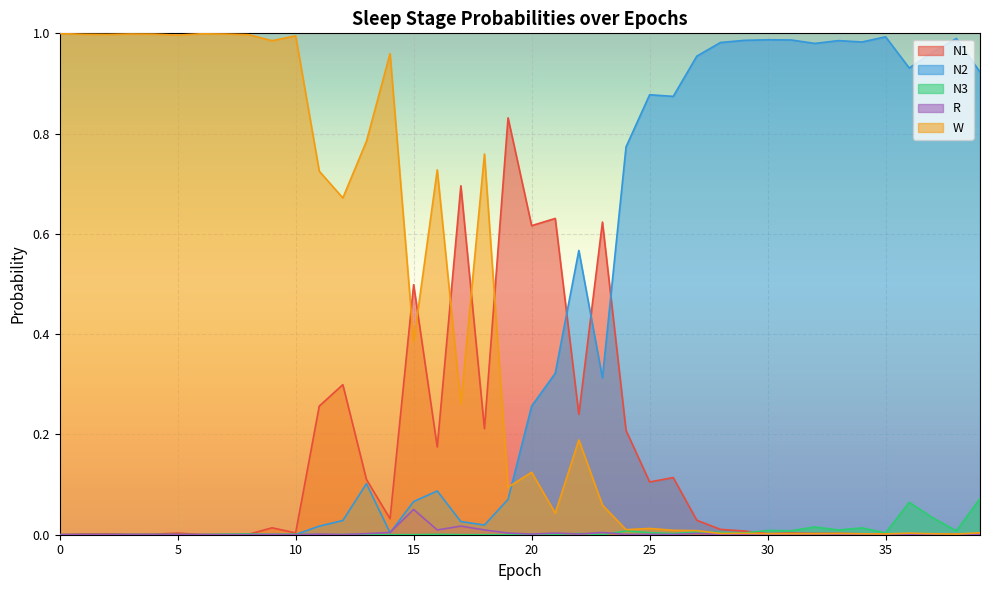

Reading left to right, list all the values displayed in this chart.

N1: 0=0.0	1=0.0	2=0.0	3=0.0	4=0.0	5=0.0	6=0.0	7=0.0	8=0.0	9=0.0	10=0.0	11=0.3	12=0.3	13=0.1	14=0.0	15=0.5	16=0.2	17=0.7	18=0.2	19=0.8	20=0.6	21=0.6	22=0.2	23=0.6	24=0.2	25=0.1	26=0.1	27=0.0	28=0.0	29=0.0	30=0.0	31=0.0	32=0.0	33=0.0	34=0.0	35=0.0	36=0.0	37=0.0	38=0.0	39=0.0
N2: 0=0.0	1=0.0	2=0.0	3=0.0	4=0.0	5=0.0	6=0.0	7=0.0	8=0.0	9=0.0	10=0.0	11=0.0	12=0.0	13=0.1	14=0.0	15=0.1	16=0.1	17=0.0	18=0.0	19=0.1	20=0.3	21=0.3	22=0.6	23=0.3	24=0.8	25=0.9	26=0.9	27=1.0	28=1.0	29=1.0	30=1.0	31=1.0	32=1.0	33=1.0	34=1.0	35=1.0	36=0.9	37=1.0	38=1.0	39=0.9
N3: 0=0.0	1=0.0	2=0.0	3=0.0	4=0.0	5=0.0	6=0.0	7=0.0	8=0.0	9=0.0	10=0.0	11=0.0	12=0.0	13=0.0	14=0.0	15=0.0	16=0.0	17=0.0	18=0.0	19=0.0	20=0.0	21=0.0	22=0.0	23=0.0	24=0.0	25=0.0	26=0.0	27=0.0	28=0.0	29=0.0	30=0.0	31=0.0	32=0.0	33=0.0	34=0.0	35=0.0	36=0.1	37=0.0	38=0.0	39=0.1
R: 0=0.0	1=0.0	2=0.0	3=0.0	4=0.0	5=0.0	6=0.0	7=0.0	8=0.0	9=0.0	10=0.0	11=0.0	12=0.0	13=0.0	14=0.0	15=0.1	16=0.0	17=0.0	18=0.0	19=0.0	20=0.0	21=0.0	22=0.0	23=0.0	24=0.0	25=0.0	26=0.0	27=0.0	28=0.0	29=0.0	30=0.0	31=0.0	32=0.0	33=0.0	34=0.0	35=0.0	36=0.0	37=0.0	38=0.0	39=0.0
W: 0=1.0	1=1.0	2=1.0	3=1.0	4=1.0	5=1.0	6=1.0	7=1.0	8=1.0	9=1.0	10=1.0	11=0.7	12=0.7	13=0.8	14=1.0	15=0.4	16=0.7	17=0.3	18=0.8	19=0.1	20=0.1	21=0.0	22=0.2	23=0.1	24=0.0	25=0.0	26=0.0	27=0.0	28=0.0	29=0.0	30=0.0	31=0.0	32=0.0	33=0.0	34=0.0	35=0.0	36=0.0	37=0.0	38=0.0	39=0.0